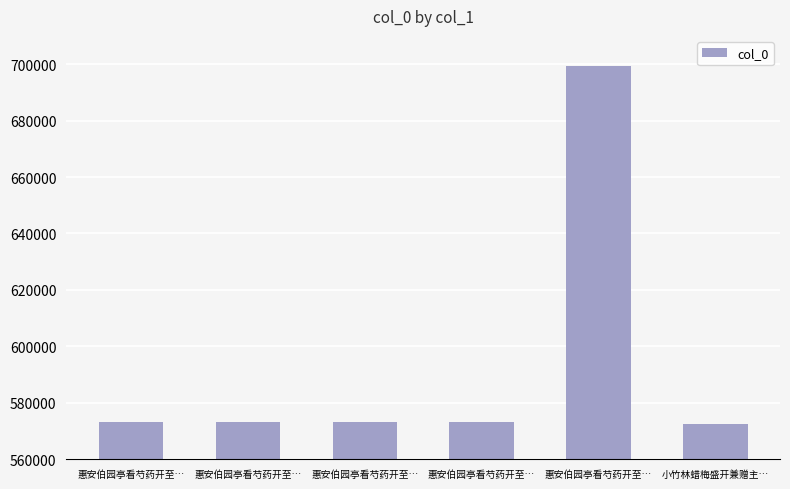

How many bars are there in total?

6